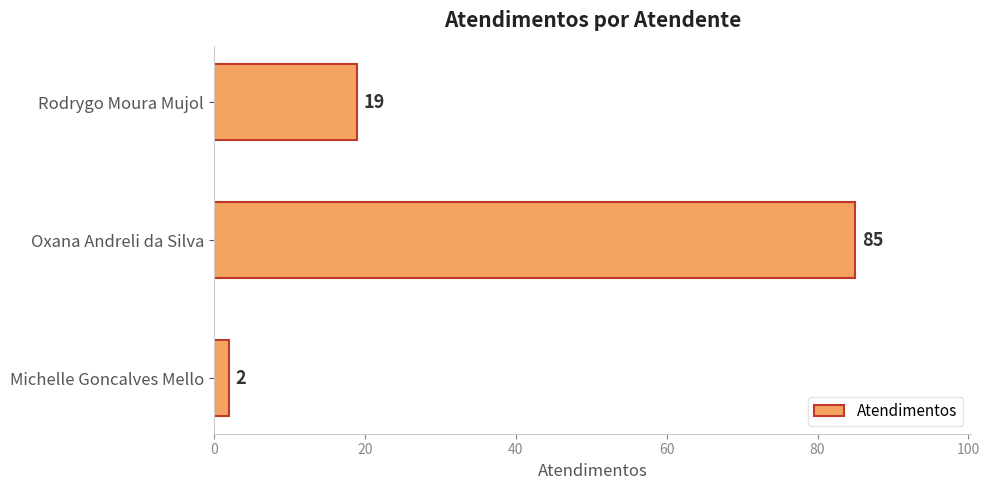

What is the sum of all values?

106